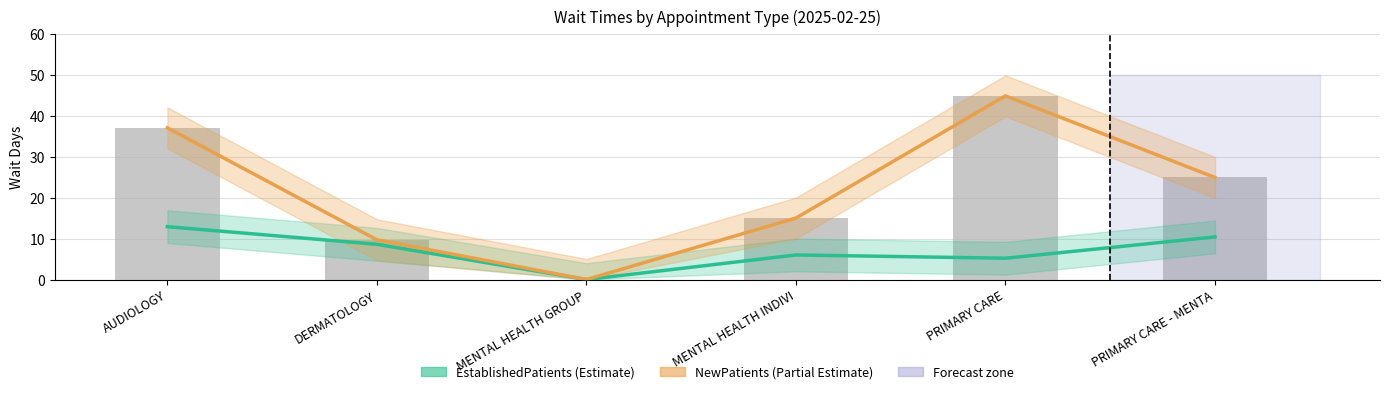

What is the difference between the NewPatients values at MENTAL HEALTH INDIVI and AUDIOLOGY?

22.0